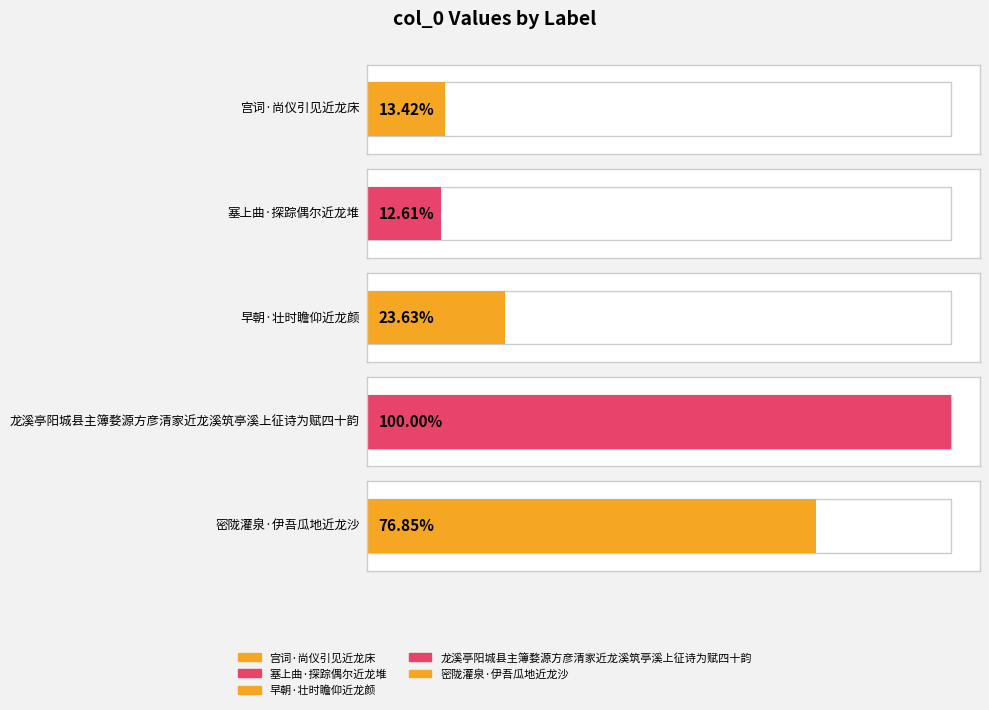

Count the number of categories in the chart.

5